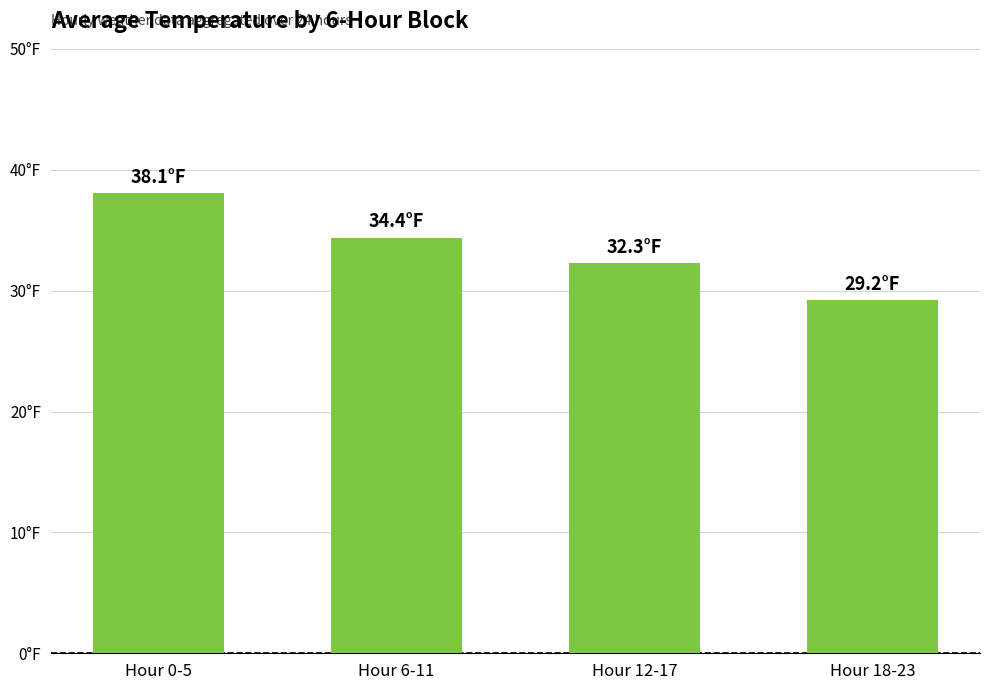

Are the bars horizontal?

No